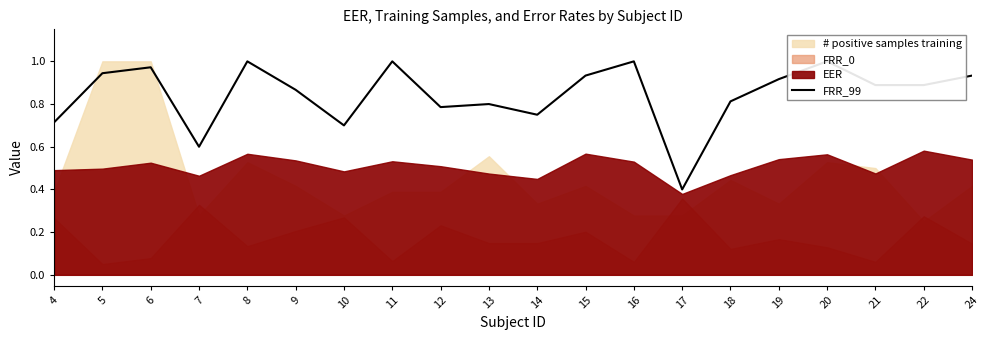

Reading left to right, list all the values displayed in this chart.

4=0.7	5=0.9	6=1.0	7=0.6	8=1.0	9=0.9	10=0.7	11=1.0	12=0.8	13=0.8	14=0.8	15=0.9	16=1.0	17=0.4	18=0.8	19=0.9	20=1.0	21=0.9	22=0.9	24=0.9